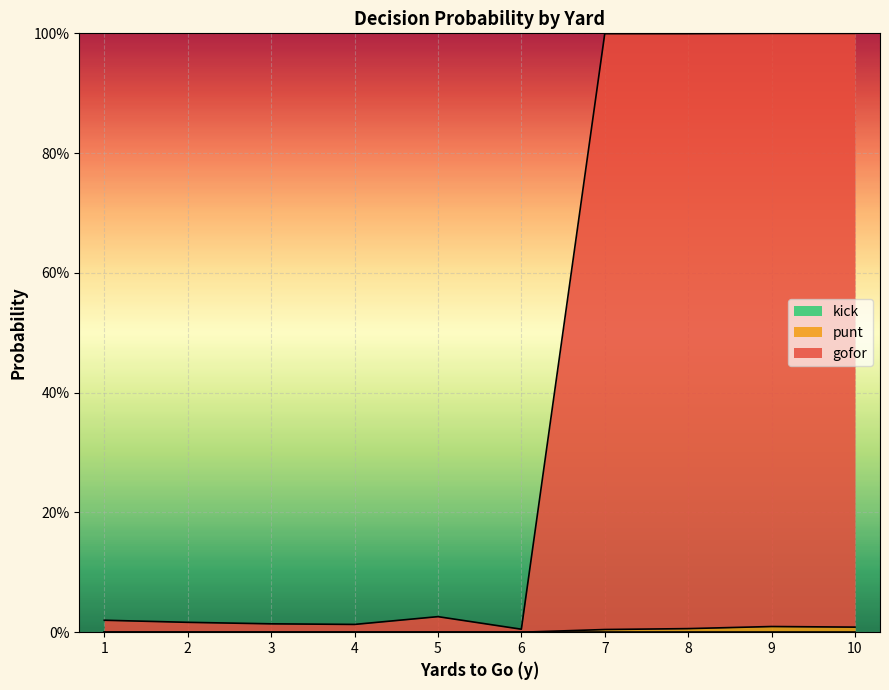

Which has a higher value, 1 or 3?

1